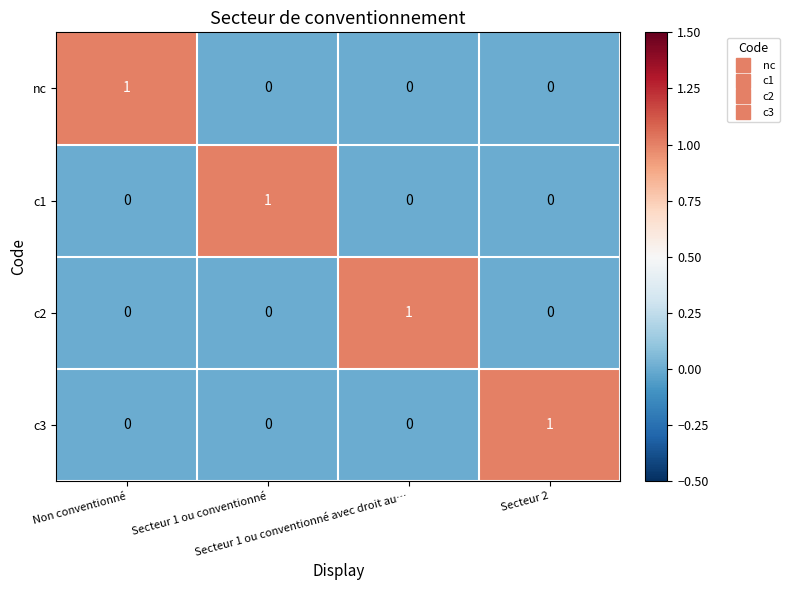

Count the c3 values in the range 0 to 1.

4